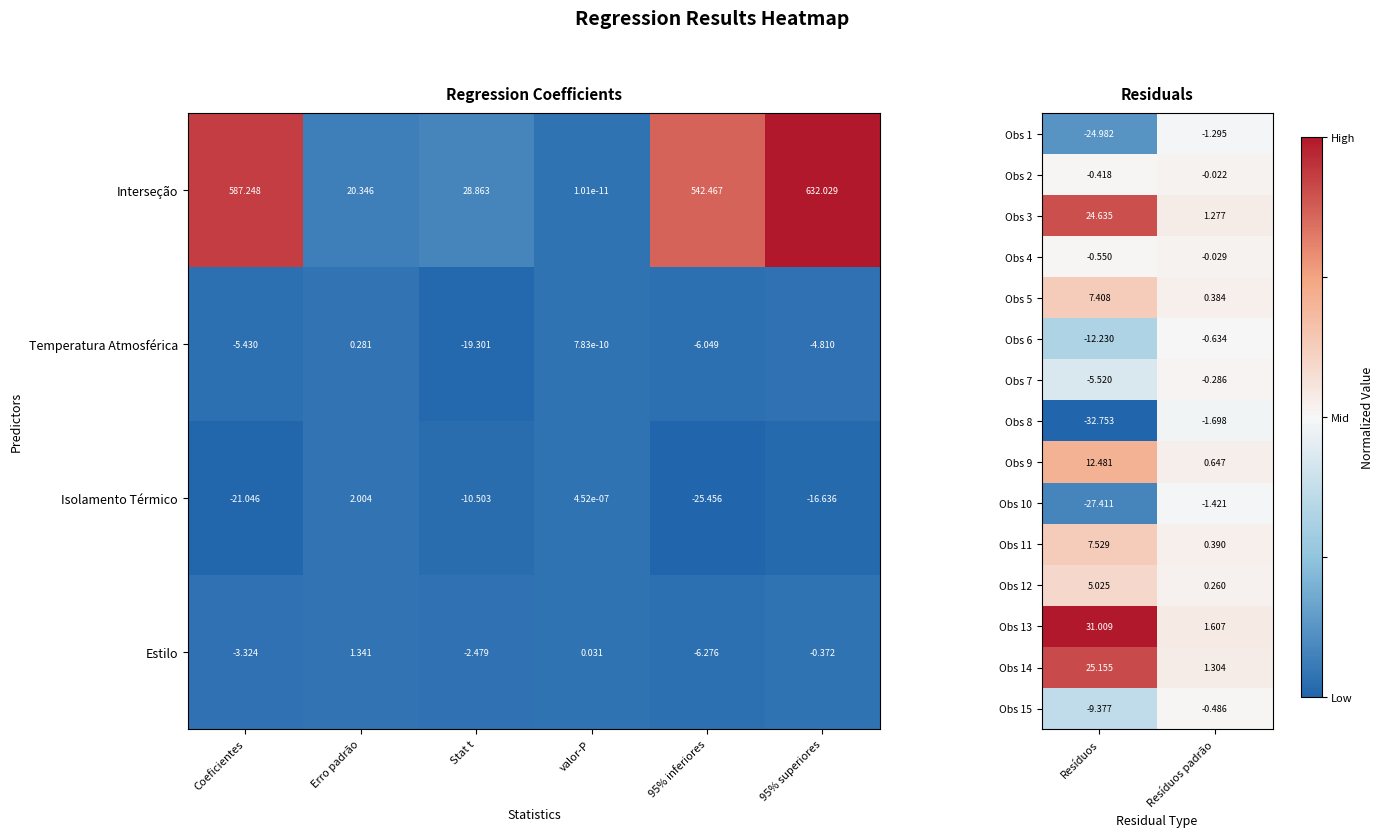

At which label does Obs 2 reach its minimum?

Resíduos